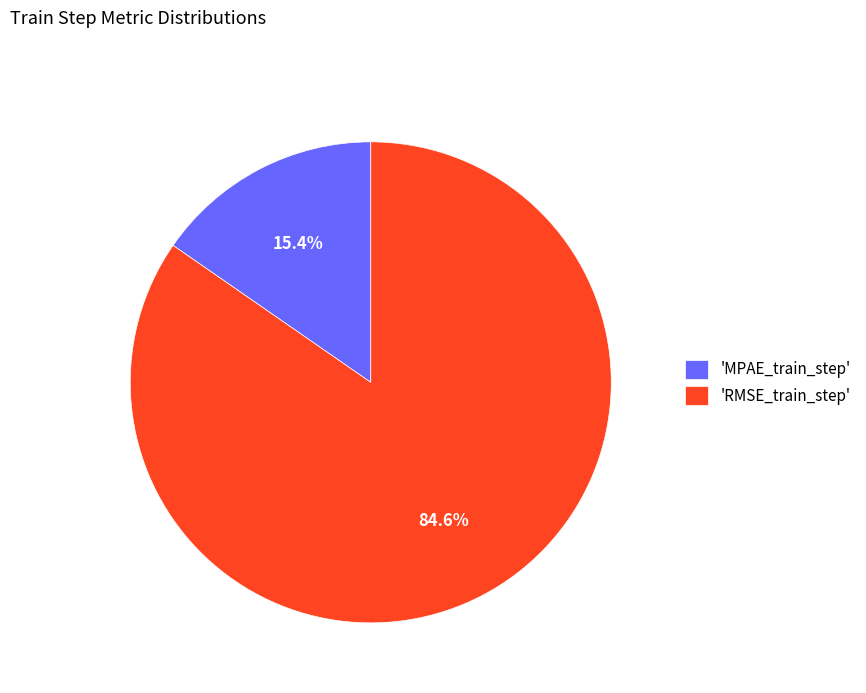

To the nearest percent, what is the average slice percentage?

50%